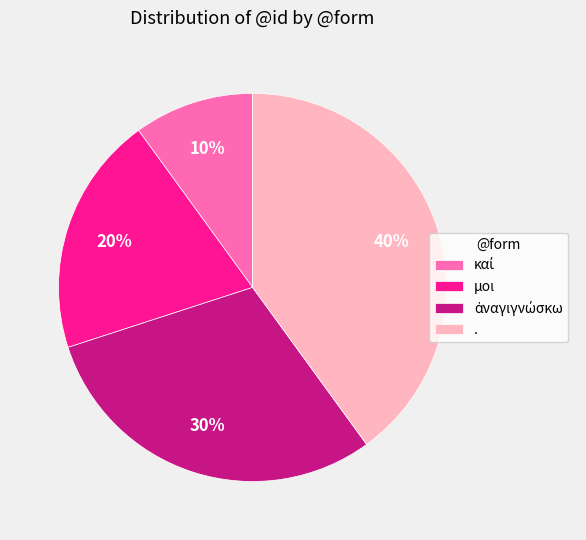

Approximately how many times larger is the value at . compared to μοι?

2.0